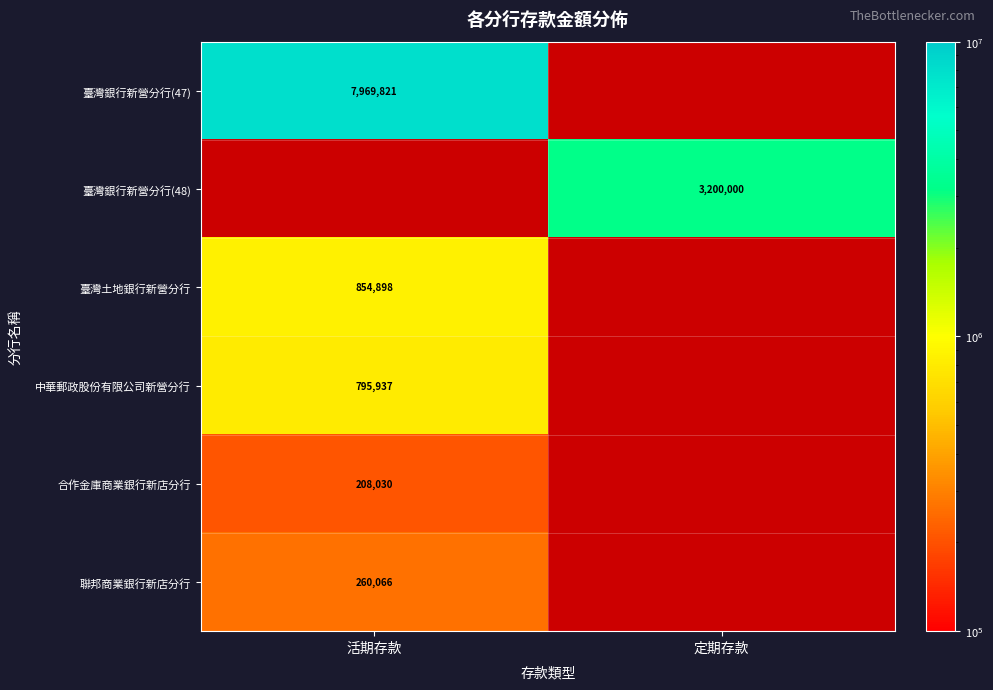

The 聯邦商業銀行新店分行 series shows 260066 at 活期存款. True or false?

True